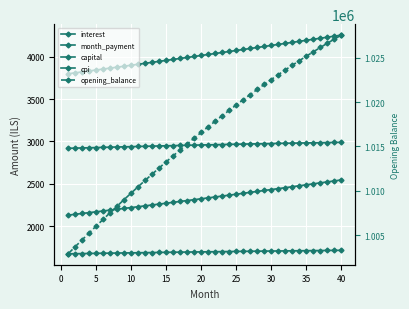

True or false: interest and opening_balance cross at least once.

False